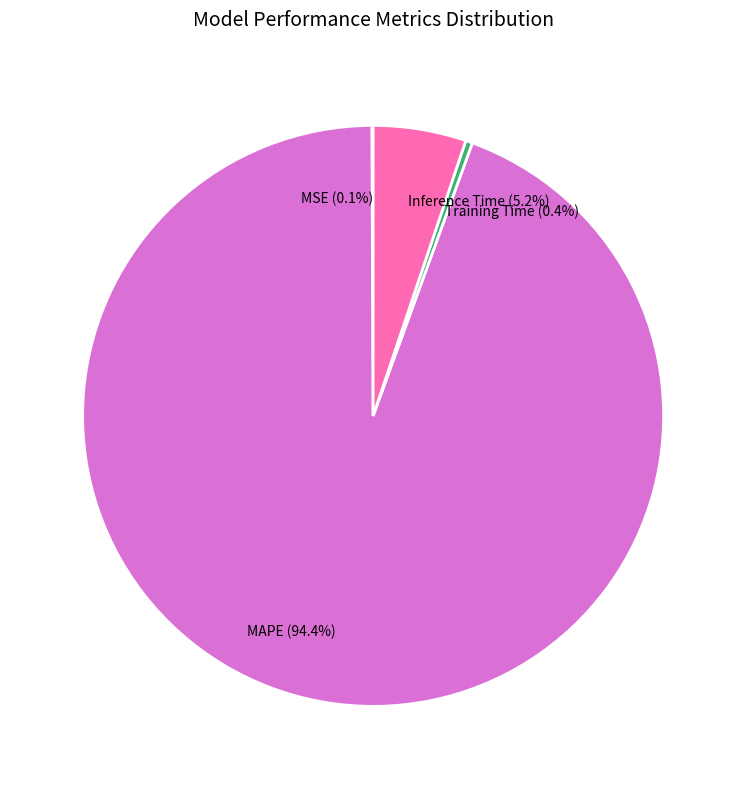

Combined, do Training Time (0.4%) and MAPE (94.4%) account for over 50%?

Yes